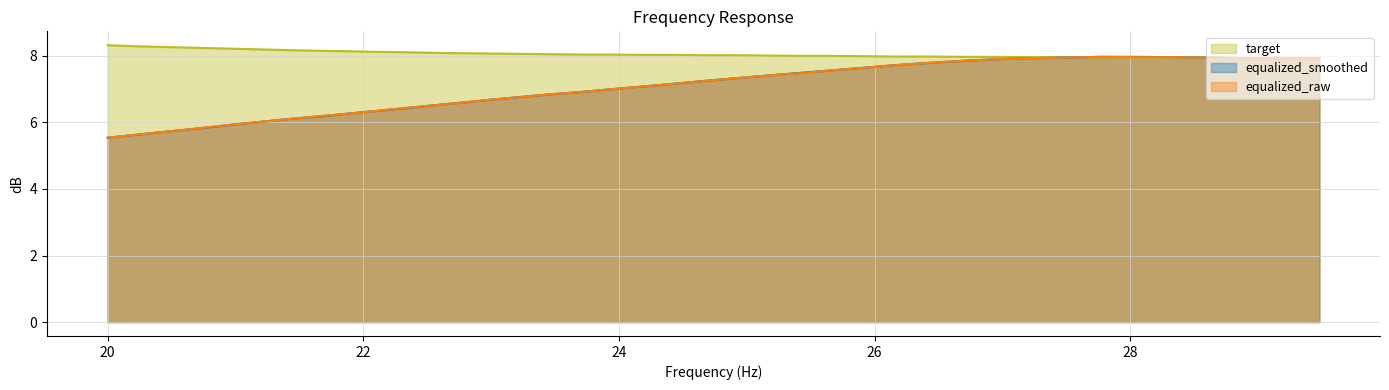

What is the average value of the target series?

8.1